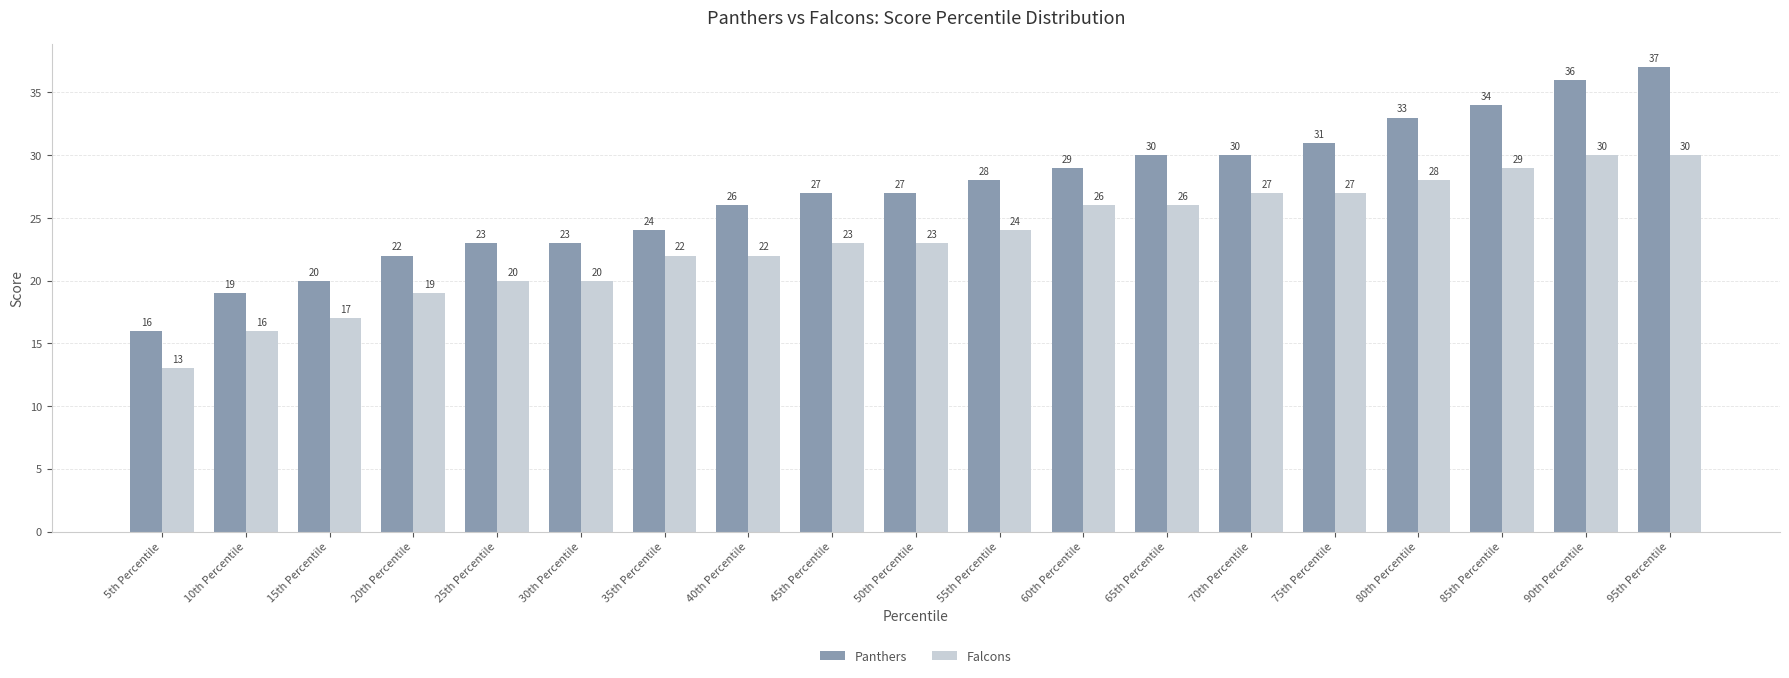

The value of Panthers at 40th Percentile is 41. True or false?

False